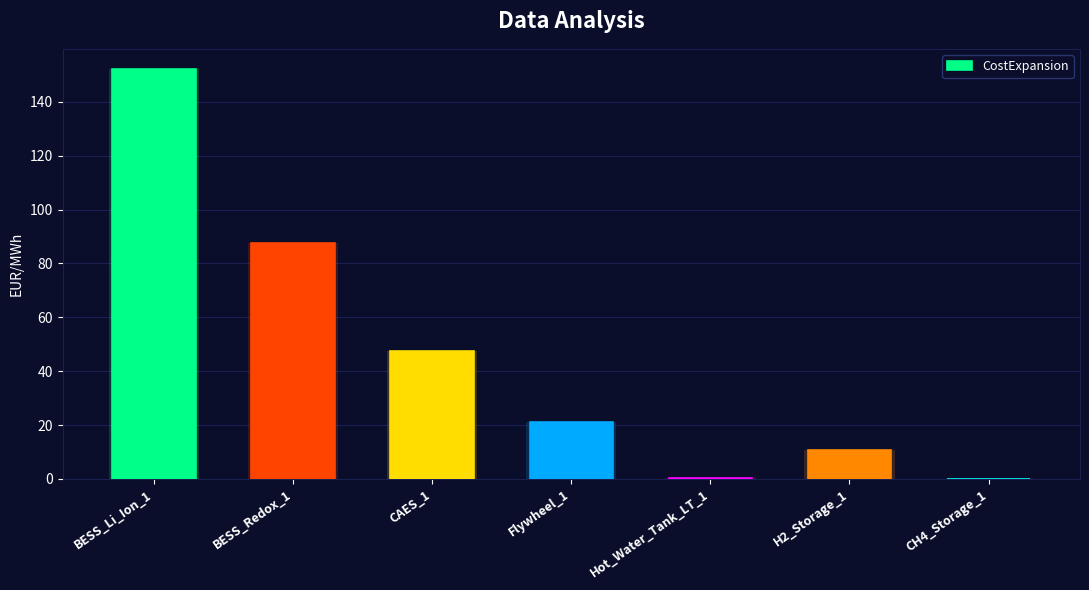

List the labels in order of value, smallest first.

CH4_Storage_1, Hot_Water_Tank_LT_1, H2_Storage_1, Flywheel_1, CAES_1, BESS_Redox_1, BESS_Li_Ion_1